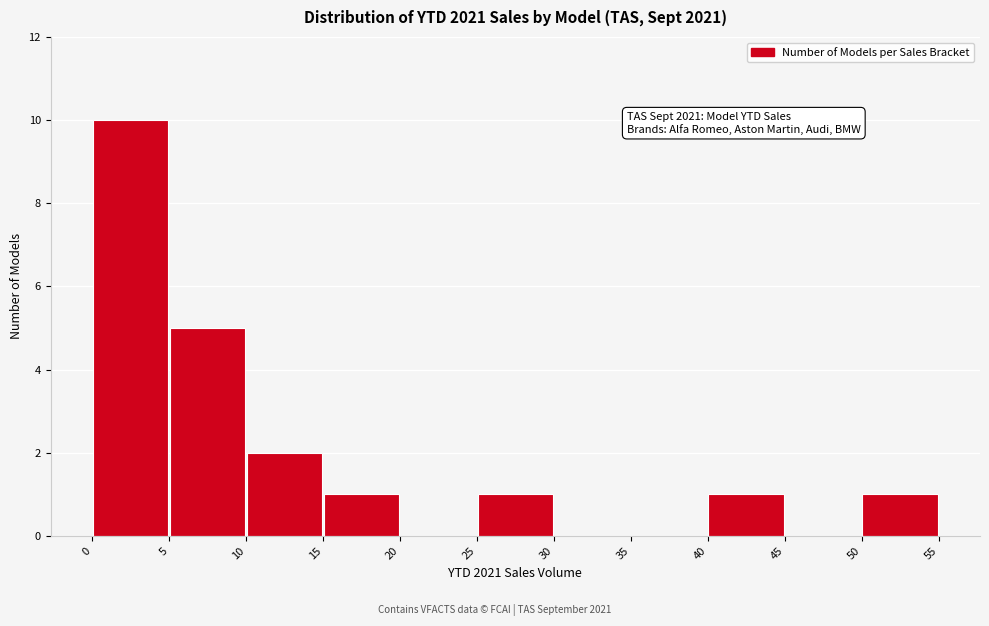

Over which range of the x-axis is the bar tallest?

0 to 5